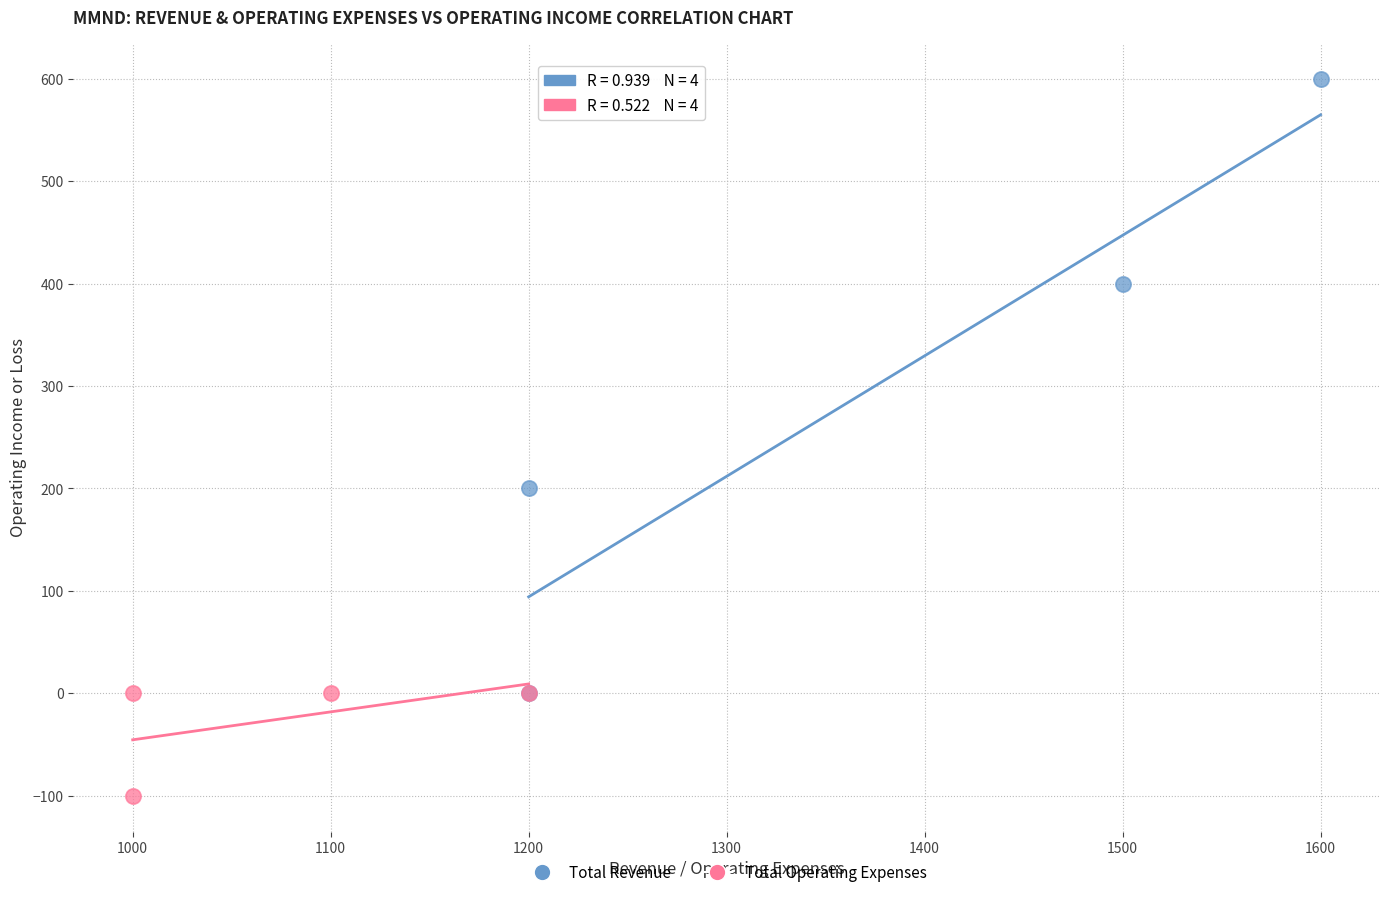

Which series contains the lowest Y value?

Total Operating Expenses